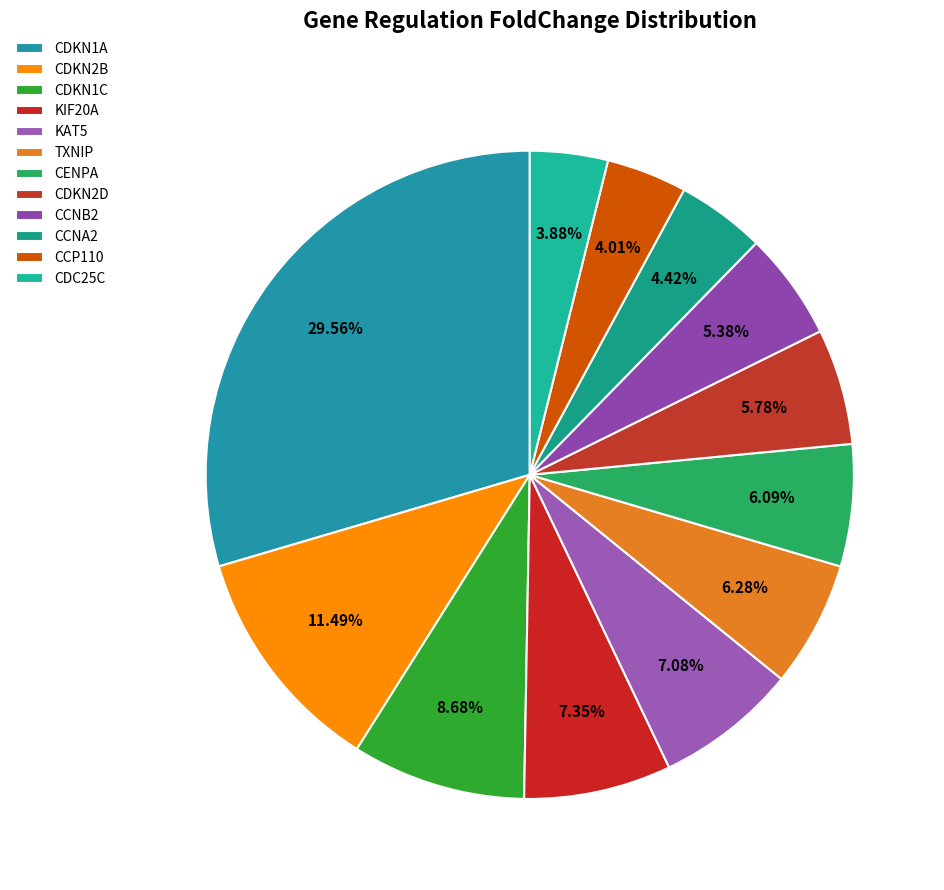

To the nearest percent, what is the combined percentage of CDKN1C and CENPA?

15%